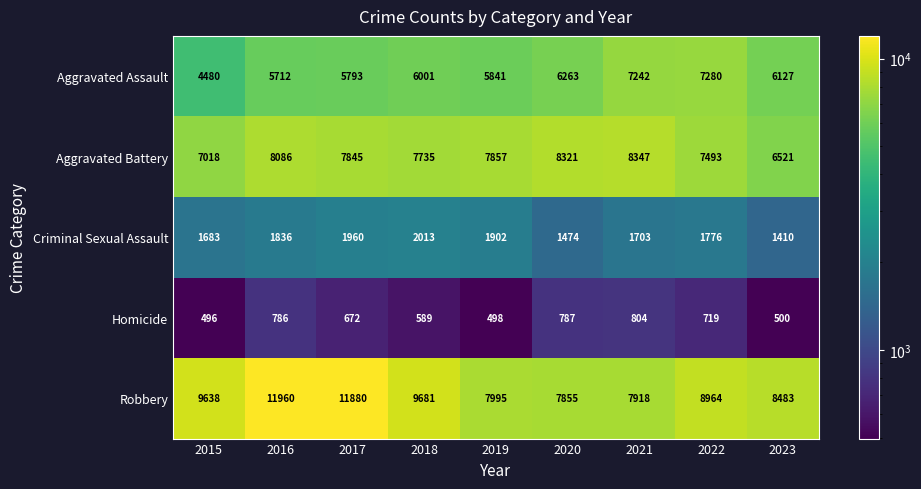

Which category has the lowest value across all series?

2015